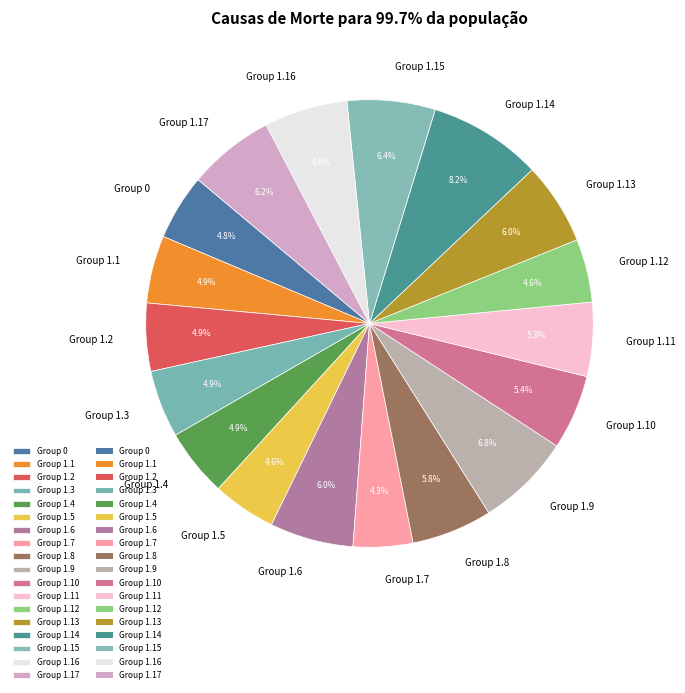

What is the ratio of the value at Group 1.16 to the value at Group 1.17?

1.0